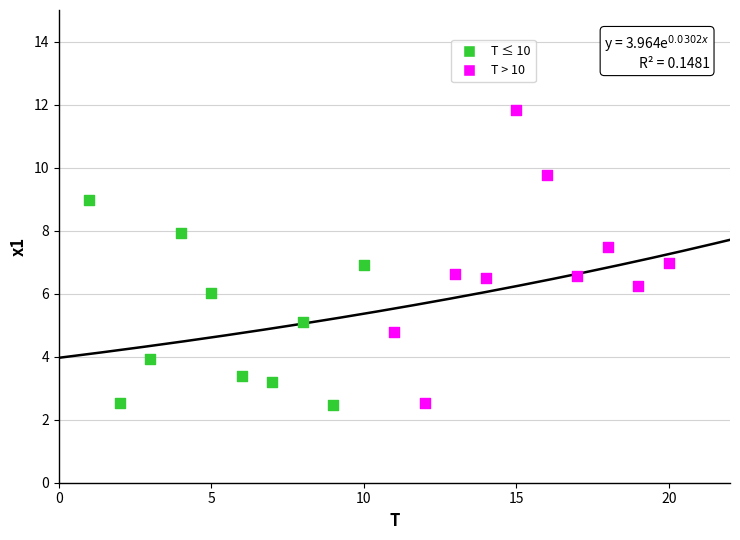

Which series contains the highest Y value?

T > 10